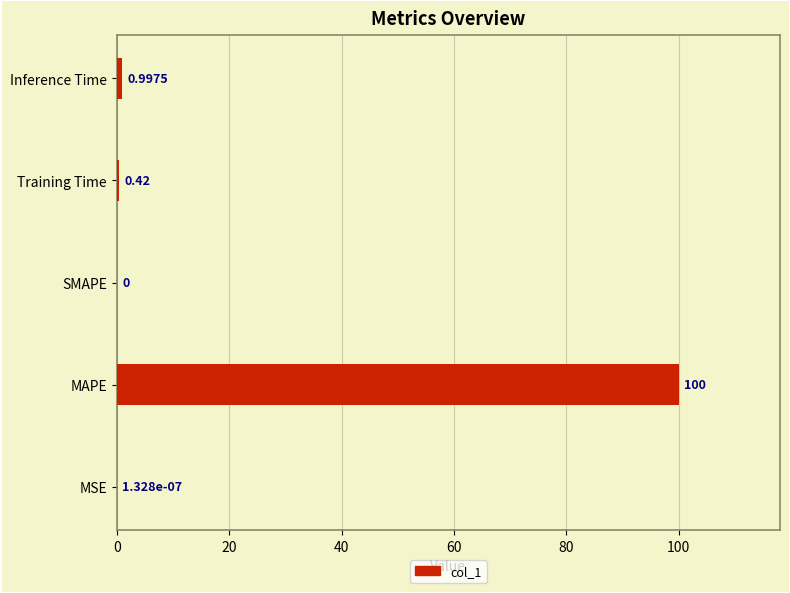

Where is the data nearest to the value 50?

Inference Time